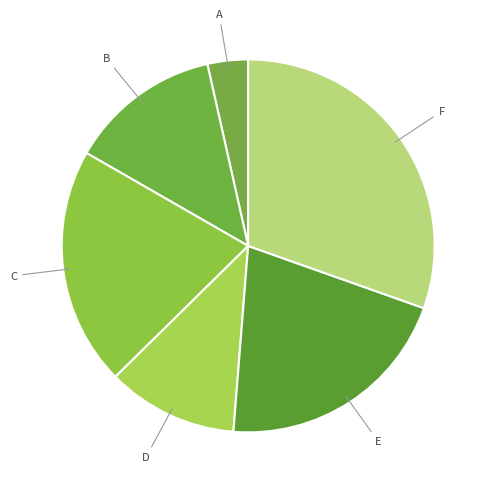

How many segments does this pie chart have?

6